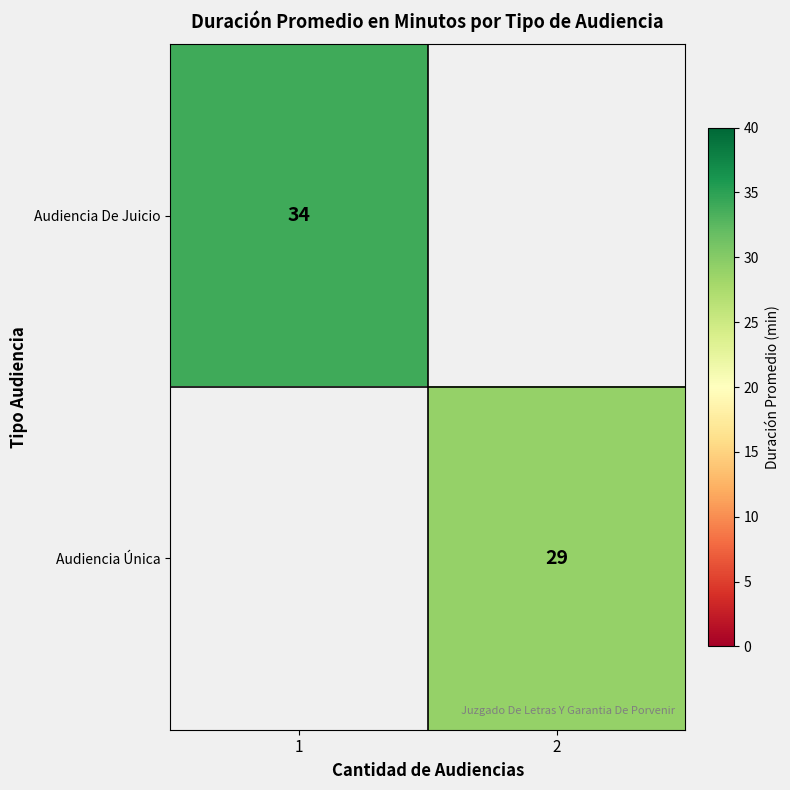

Is it true that Audiencia Única equals 13 at 2?

False